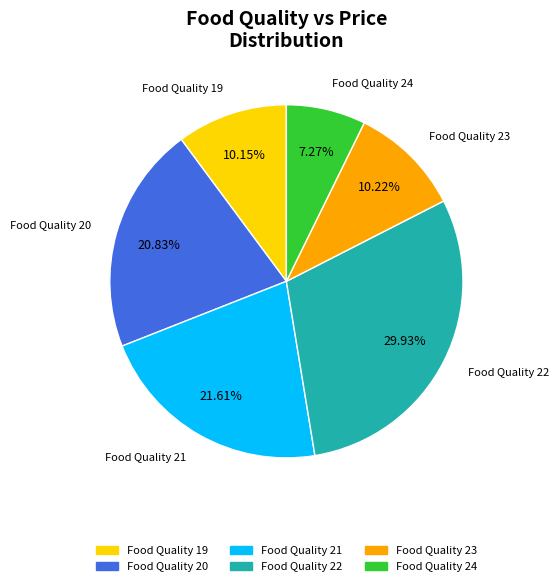

How many slices are in this pie chart?

6